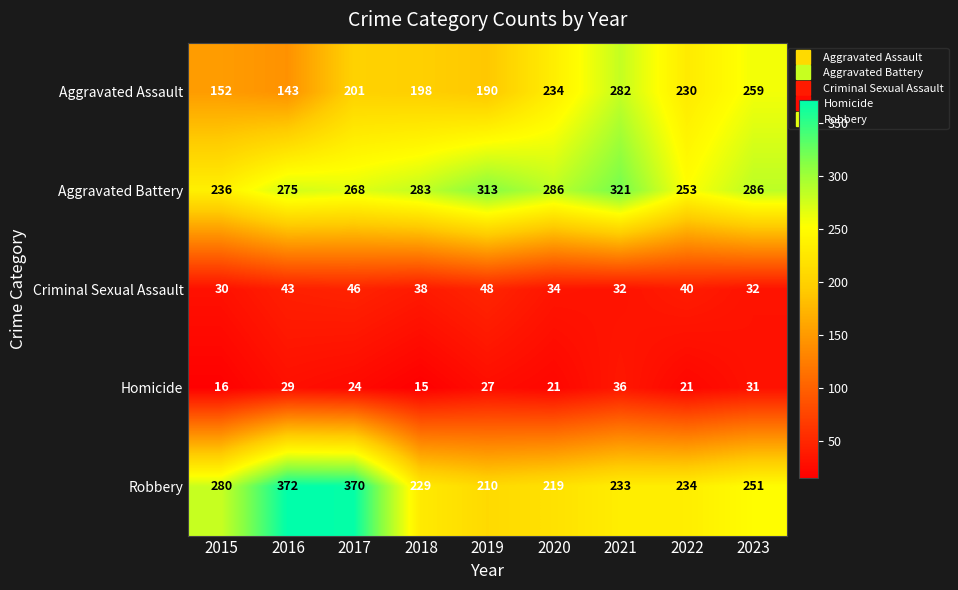

True or false: Aggravated Assault has a value of 259 at 2023.

True